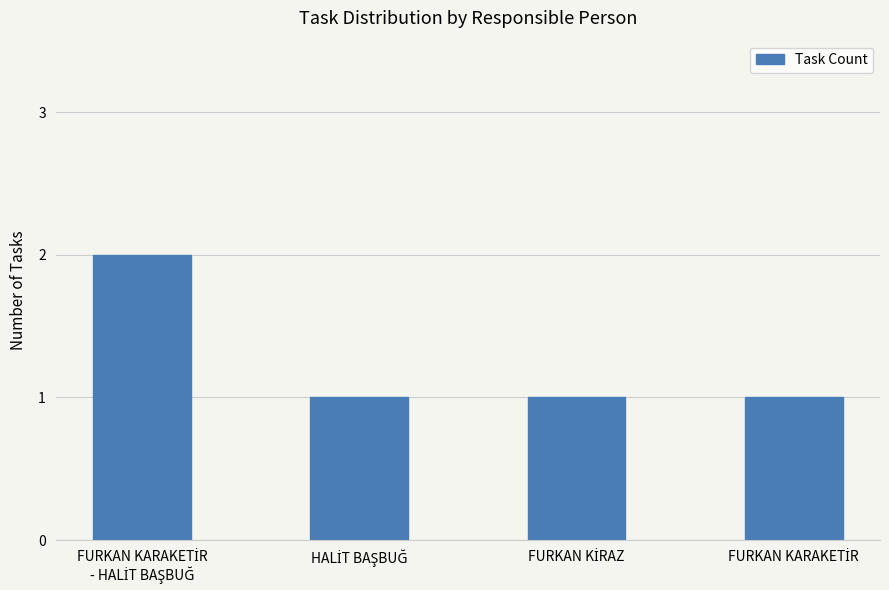

What is the value of the 4th bar from the left?

1